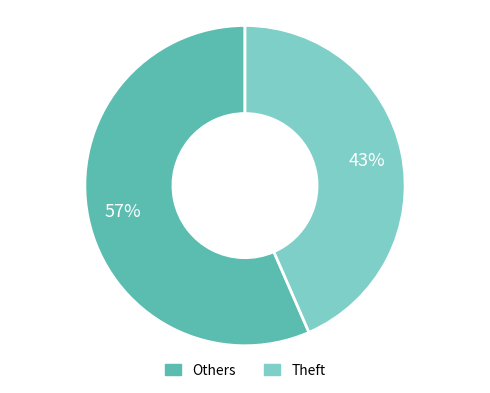

To the nearest percent, what is the combined percentage of Others and Theft?

100%